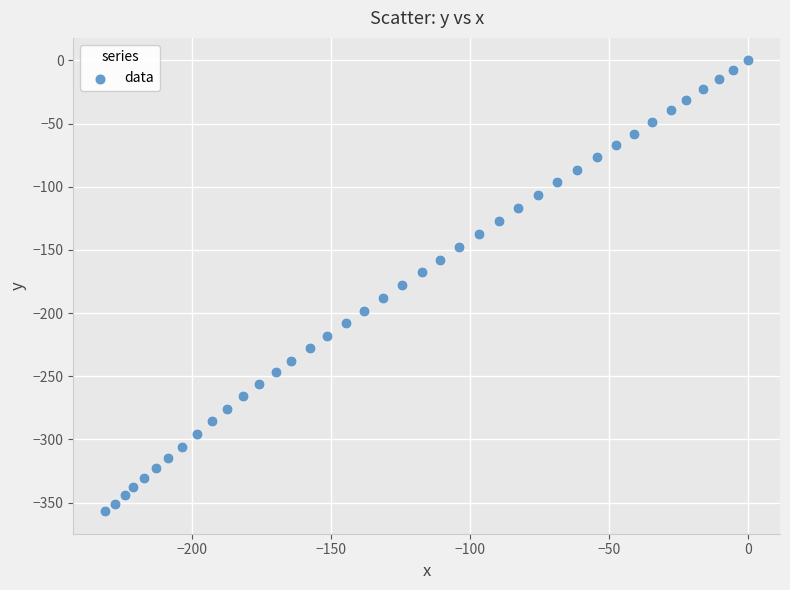

What is the range of X values (max minus min)?

231.0